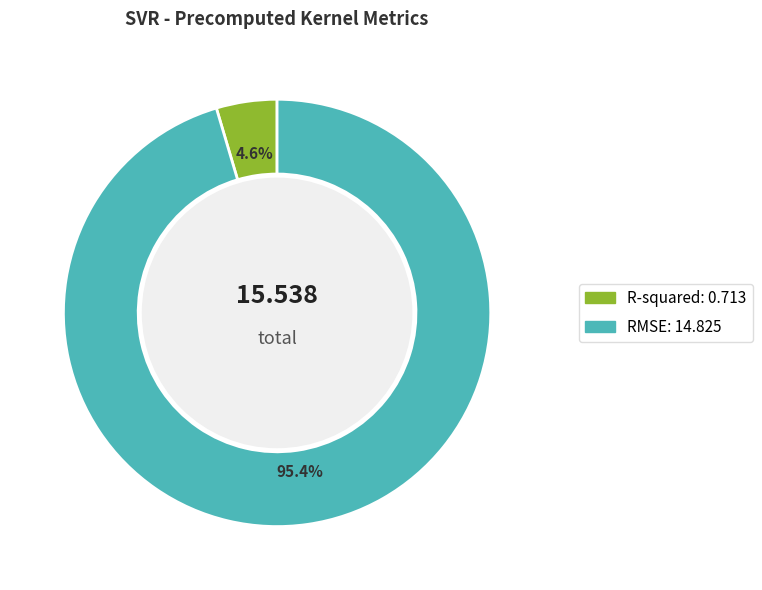

What percentage is the R-squared slice, to the nearest percent?

5%